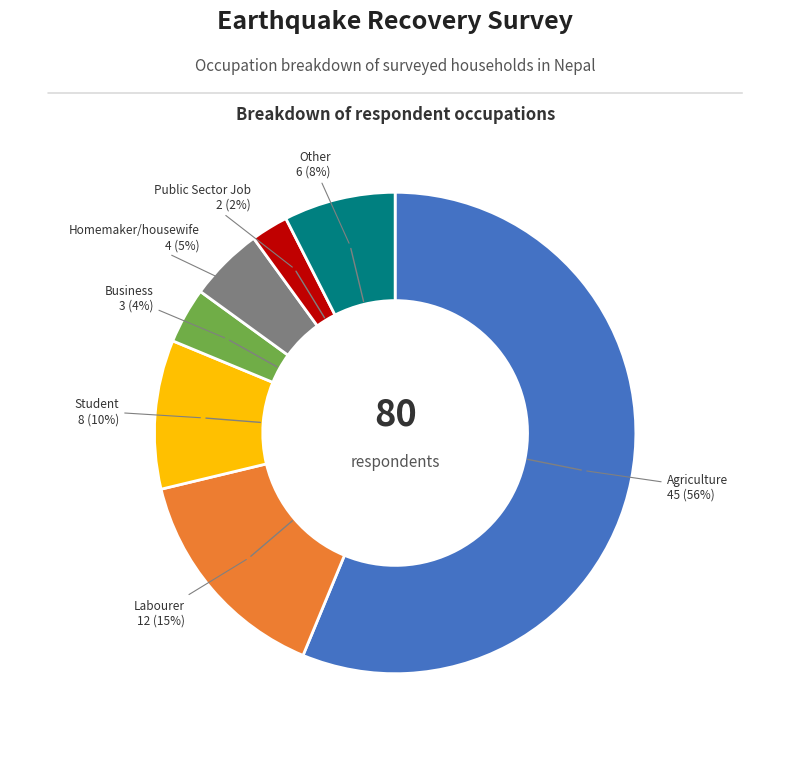

To the nearest percent, what is the difference between the largest and smallest slice percentages?

54%